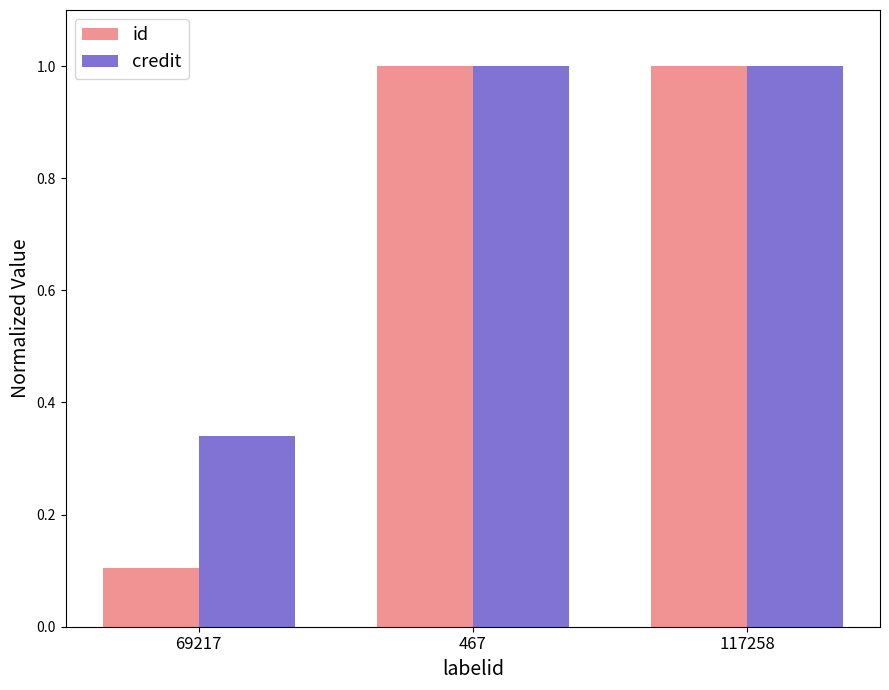

What is the spread (max minus min) of values at 69217?

0.2